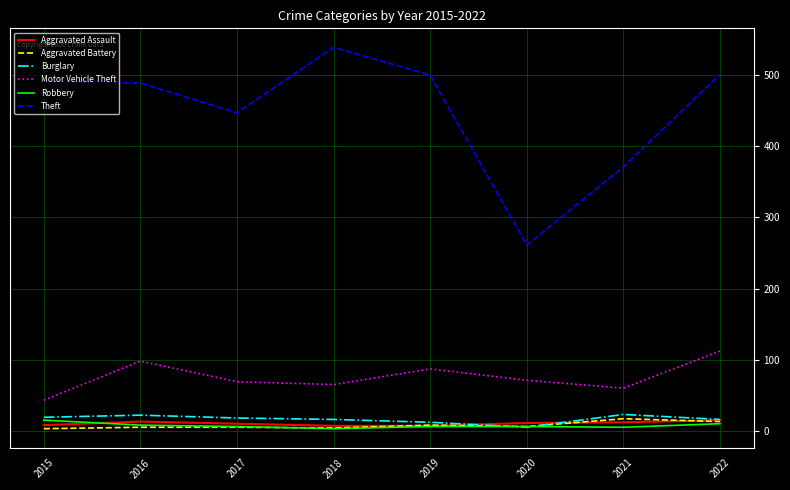

Which series changed the most between 2021 and 2022?

Theft